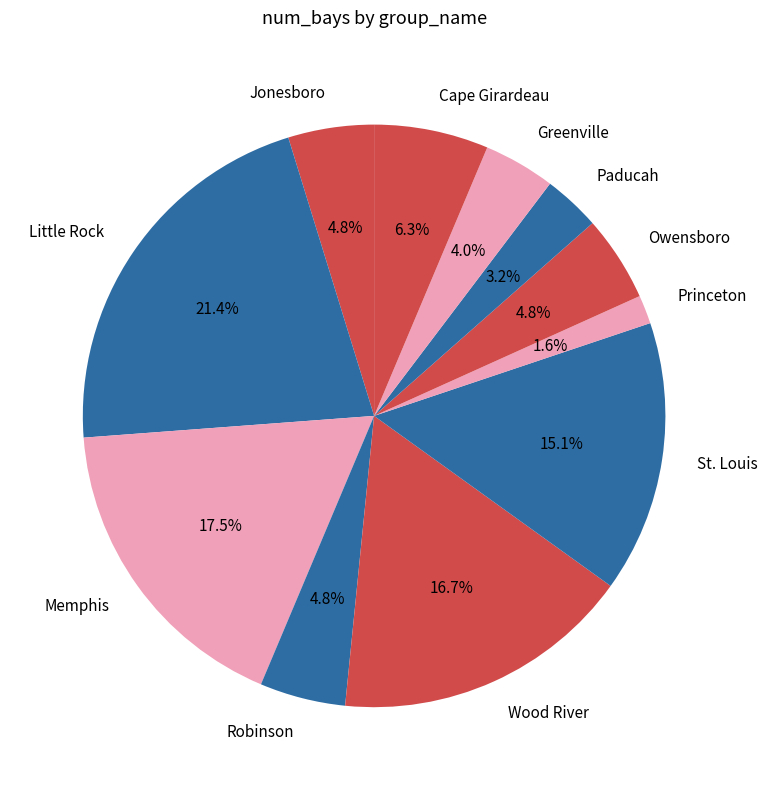

To the nearest percent, what portion does Owensboro represent?

5%